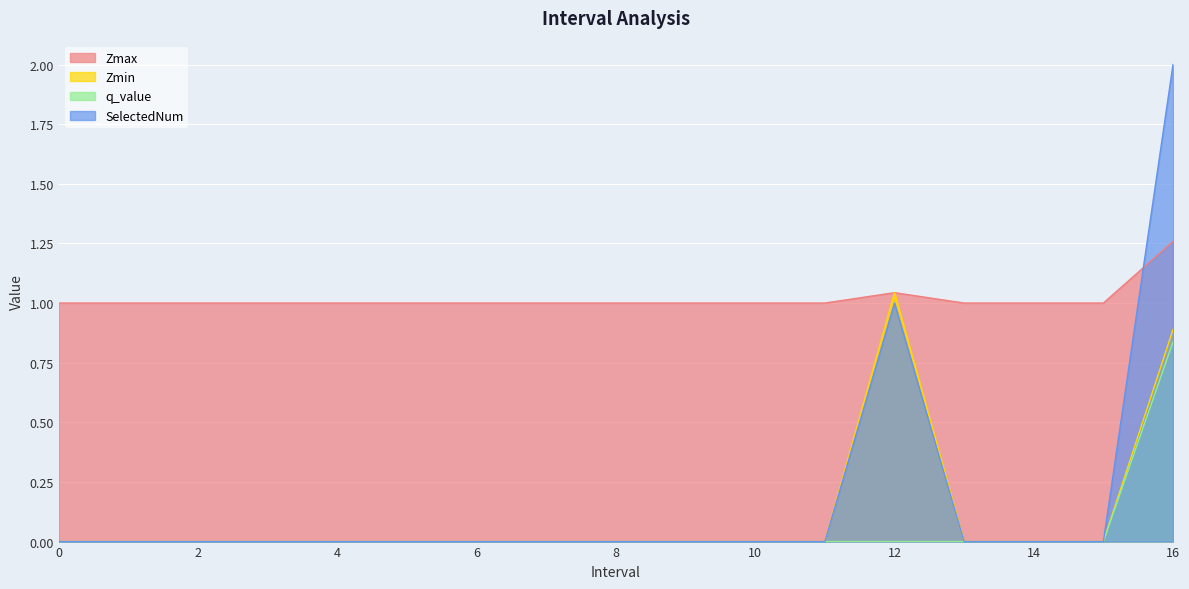

Count the q_value values in the range 0 to 1.

17